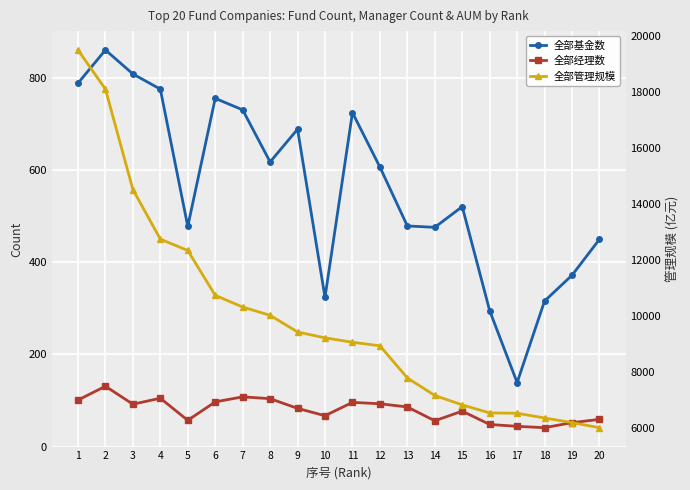

Reading left to right, list all the values displayed in this chart.

全部基金数: 789.0	861.0	809.0	776.0	478.0	756.0	731.0	618.0	689.0	324.0	725.0	607.0	479.0	476.0	521.0	295.0	139.0	316.0	372.0	450.0
全部经理数: 101.0	131.0	92.0	105.0	57.0	97.0	108.0	104.0	83.0	67.0	96.0	93.0	86.0	56.0	77.0	48.0	44.0	41.0	52.0	59.0
全部管理规模: 19516.5	18115.6	14528.1	12753.2	12348.5	10744.3	10326.2	10029.0	9433.9	9224.1	9067.0	8940.2	7791.5	7164.2	6826.6	6539.7	6529.0	6358.6	6194.0	6011.8